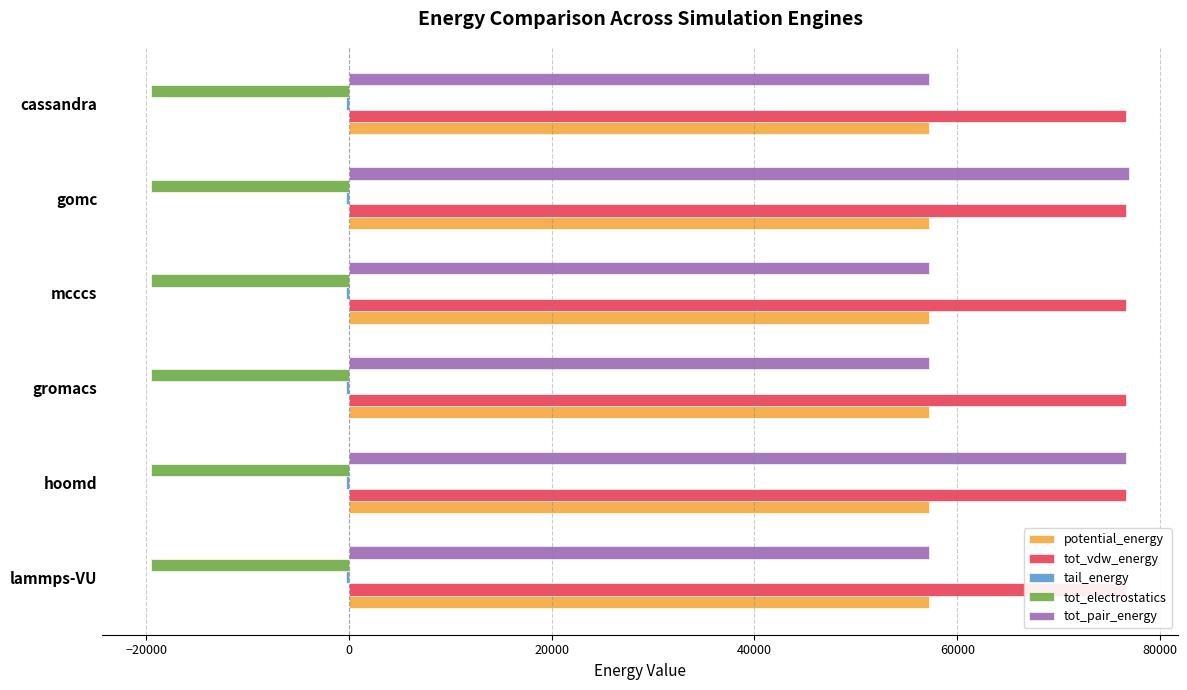

True or false: potential_energy has a value of 96383.3 at cassandra.

False